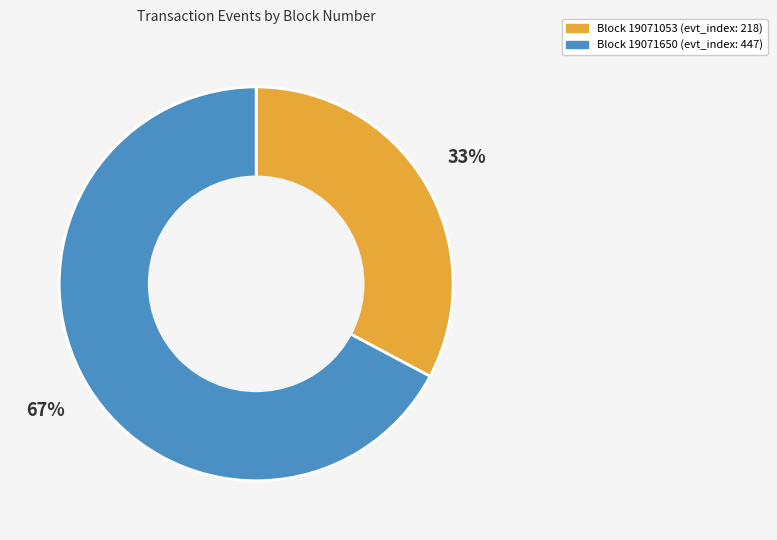

Is there any slice that represents more than half of the pie?

Yes